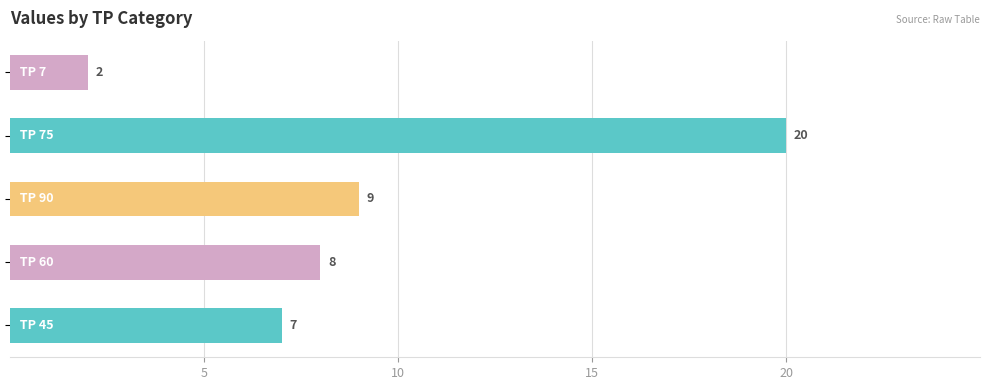

What is the greatest value displayed?

20